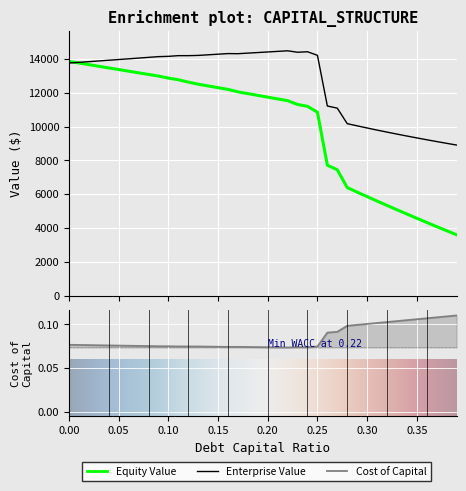

What is the average value of the equity_value series?

10025.6